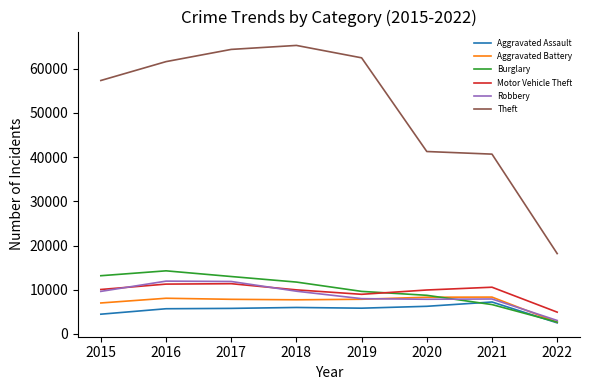

Which series changed the most between 2017 and 2021?

Theft